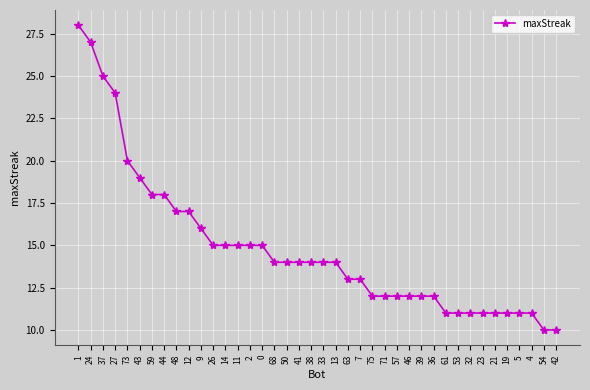

Count the number of data series in this chart.

1